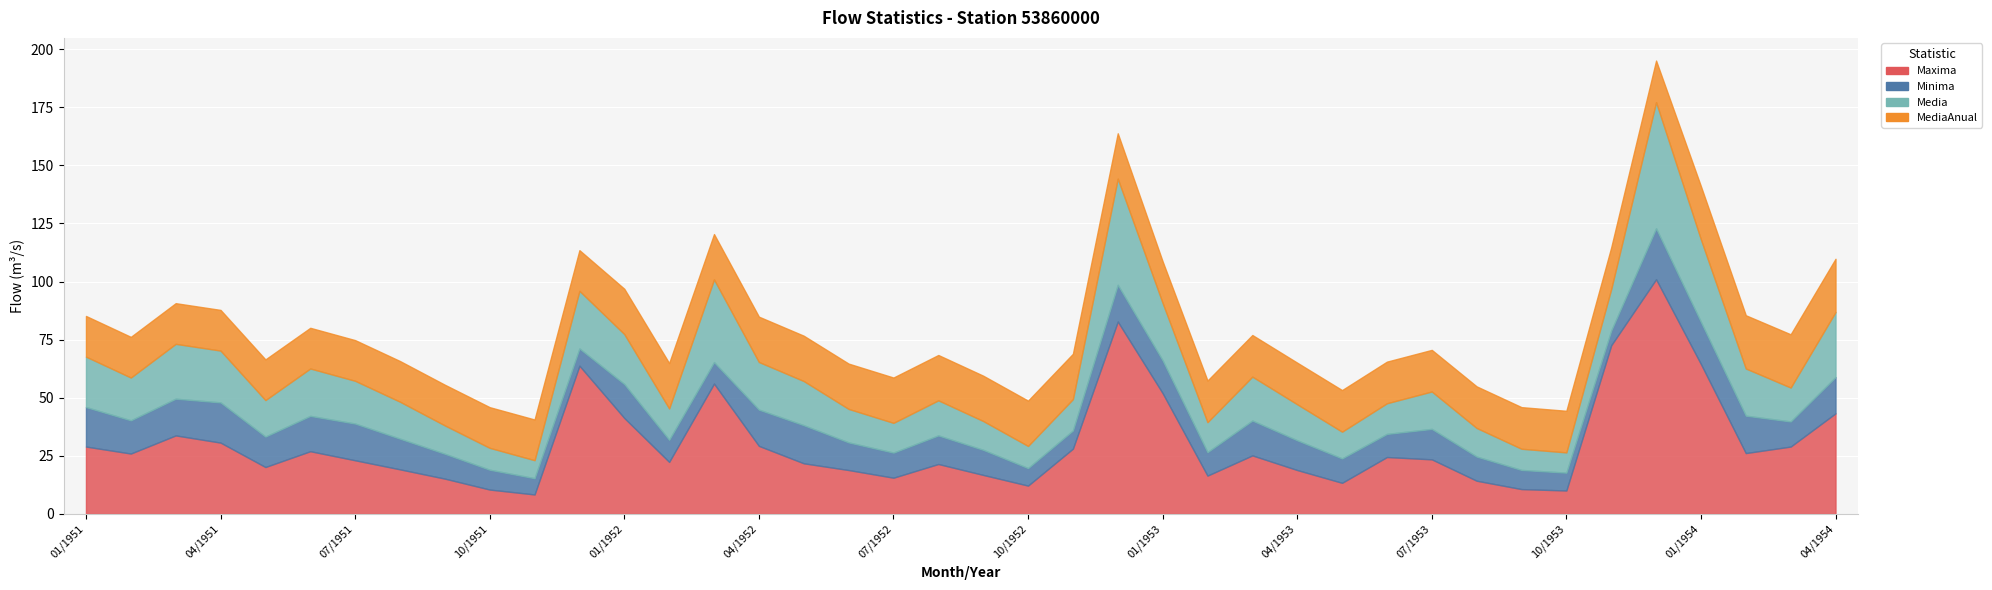

Reading right to left, what are all the values shown in this chart?

Maxima: 04/1954=43.3	03/1954=29.0	02/1954=26.2	01/1954=64.5	12/1953=101.0	11/1953=72.6	10/1953=10.1	09/1953=10.7	08/1953=14.3	07/1953=23.5	06/1953=24.5	05/1953=13.4	04/1953=18.9	03/1953=25.2	02/1953=16.5	01/1953=52.0	12/1952=82.8	11/1952=28.1	10/1952=12.2	09/1952=16.8	08/1952=21.5	07/1952=15.6	06/1952=18.9	05/1952=21.8	04/1952=29.3	03/1952=56.1	02/1952=22.4	01/1952=41.3	12/1951=63.8	11/1951=8.4	10/1951=10.5	09/1951=15.2	08/1951=19.2	07/1951=23.1	06/1951=27.0	05/1951=20.2	04/1951=30.7	03/1951=33.8	02/1951=26.0	01/1951=29.0
Minima: 04/1954=15.6	03/1954=10.8	02/1954=16.1	01/1954=18.1	12/1953=21.9	11/1953=6.3	10/1953=7.7	09/1953=8.2	08/1953=10.4	07/1953=13.1	06/1953=9.9	05/1953=10.5	04/1953=12.8	03/1953=15.0	02/1953=10.1	01/1953=14.1	12/1952=15.8	11/1952=7.8	10/1952=7.5	09/1952=10.8	08/1952=12.3	07/1952=10.8	06/1952=11.9	05/1952=16.4	04/1952=15.6	03/1952=9.2	02/1952=9.5	01/1952=14.6	12/1951=7.4	11/1951=7.0	10/1951=8.5	09/1951=10.7	08/1951=13.2	07/1951=15.8	06/1951=15.2	05/1951=13.1	04/1951=17.3	03/1951=15.8	02/1951=14.3	01/1951=17.0
Media: 04/1954=28.0	03/1954=14.6	02/1954=20.3	01/1954=35.5	12/1953=54.3	11/1953=17.9	10/1953=8.7	09/1953=9.1	08/1953=12.3	07/1953=16.1	06/1953=13.2	05/1953=11.5	04/1953=15.5	03/1953=18.9	02/1953=12.9	01/1953=24.7	12/1952=45.7	11/1952=13.5	10/1952=9.5	09/1952=12.4	08/1952=15.1	07/1952=12.8	06/1952=14.4	05/1952=19.0	04/1952=20.5	03/1952=35.6	02/1952=13.5	01/1952=21.5	12/1951=24.8	11/1951=7.8	10/1951=9.4	09/1951=12.2	08/1951=15.9	07/1951=18.4	06/1951=20.4	05/1951=15.7	04/1951=22.3	03/1951=23.6	02/1951=18.4	01/1951=21.7
MediaAnual: 04/1954=22.9	03/1954=22.9	02/1954=22.9	01/1954=22.9	12/1953=17.9	11/1953=17.9	10/1953=17.9	09/1953=17.9	08/1953=17.9	07/1953=17.9	06/1953=17.9	05/1953=17.9	04/1953=17.9	03/1953=17.9	02/1953=17.9	01/1953=17.9	12/1952=19.5	11/1952=19.5	10/1952=19.5	09/1952=19.5	08/1952=19.5	07/1952=19.5	06/1952=19.5	05/1952=19.5	04/1952=19.5	03/1952=19.5	02/1952=19.5	01/1952=19.5	12/1951=17.5	11/1951=17.5	10/1951=17.5	09/1951=17.5	08/1951=17.5	07/1951=17.5	06/1951=17.5	05/1951=17.5	04/1951=17.5	03/1951=17.5	02/1951=17.5	01/1951=17.5